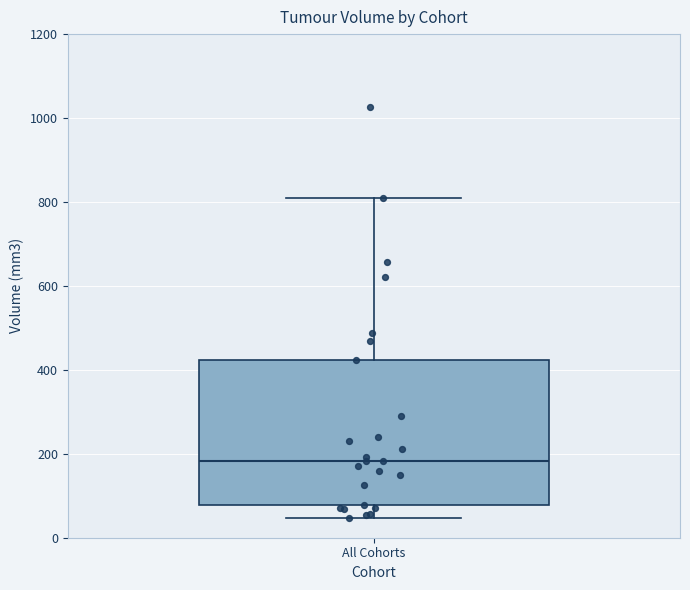

Read this box plot against the y-axis: the position of the median line, the range covered by the box, and the ends of both whiskers. The values are not printed on the chart, so give them approximately, as read against the axis.

median 180, box 80 to 420, whiskers 40 to 800